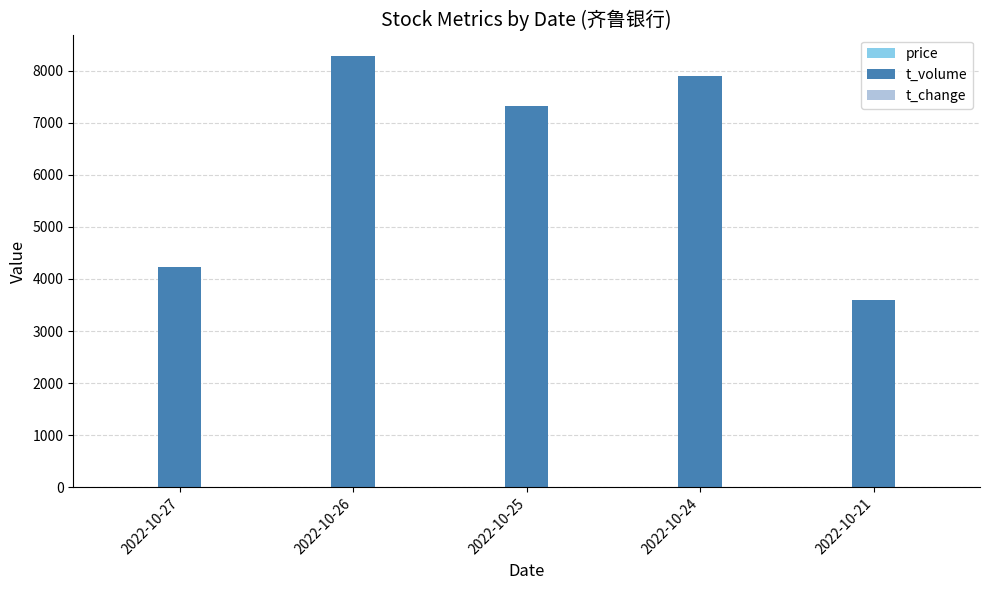

Count the number of data series in this chart.

3